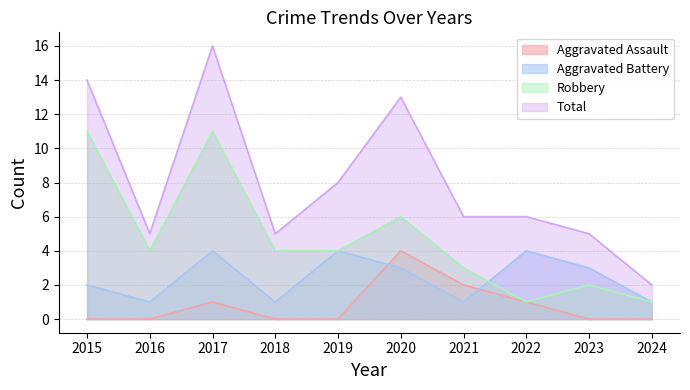

At which category is the sum across all series the highest?

2017